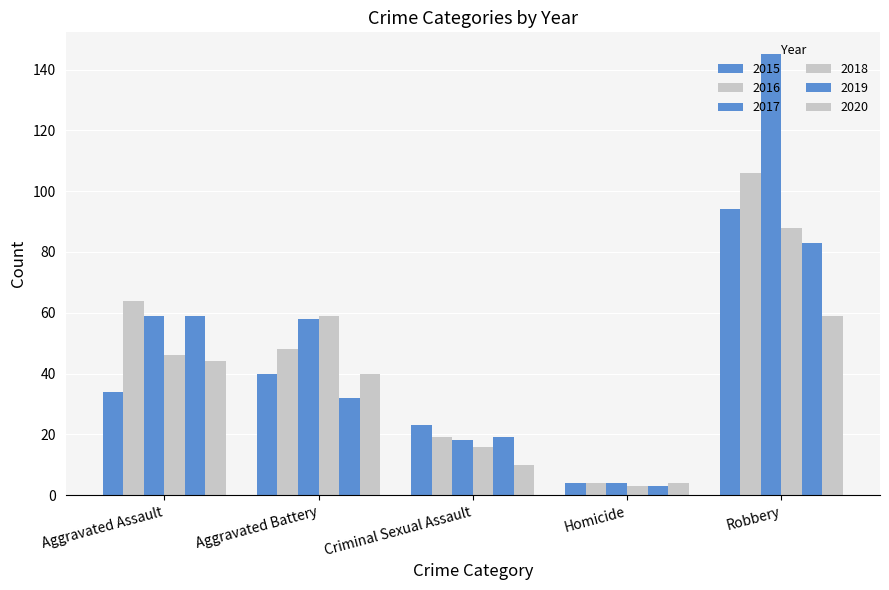

Rank the series by their maximum value, from lowest to highest.

2020, 2019, 2018, 2015, 2016, 2017